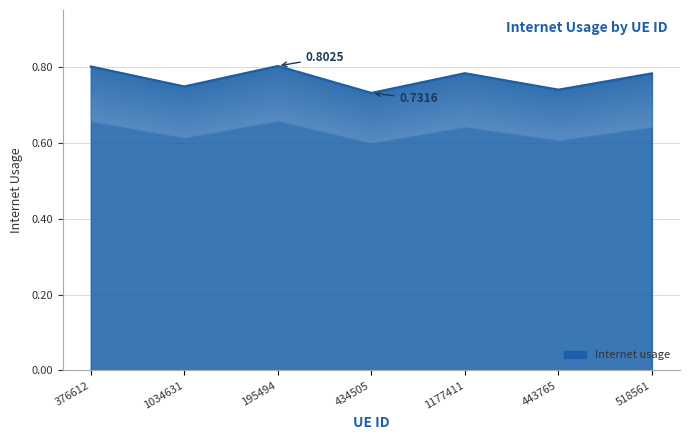

What is the sum of all values?

5.4